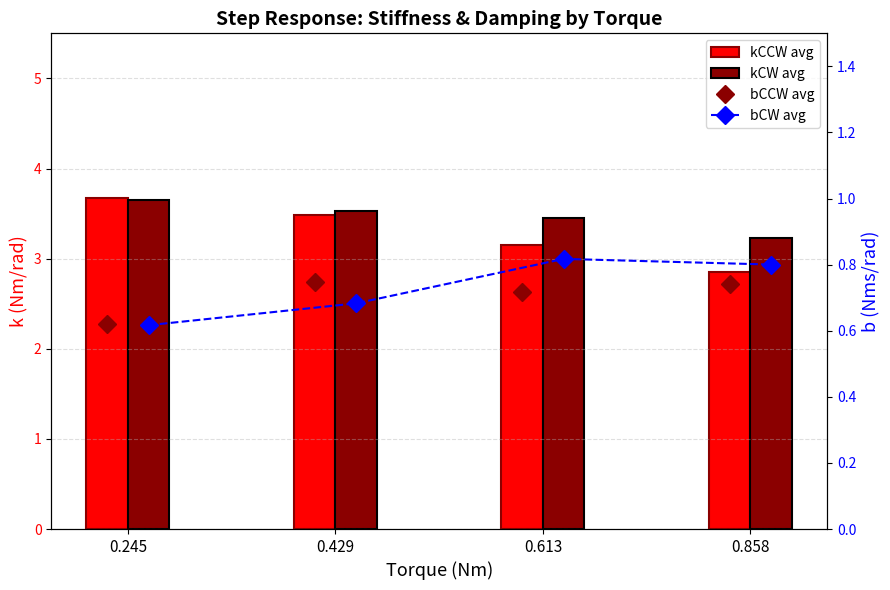

What is the difference between the highest and lowest values at 0.429?

2.8